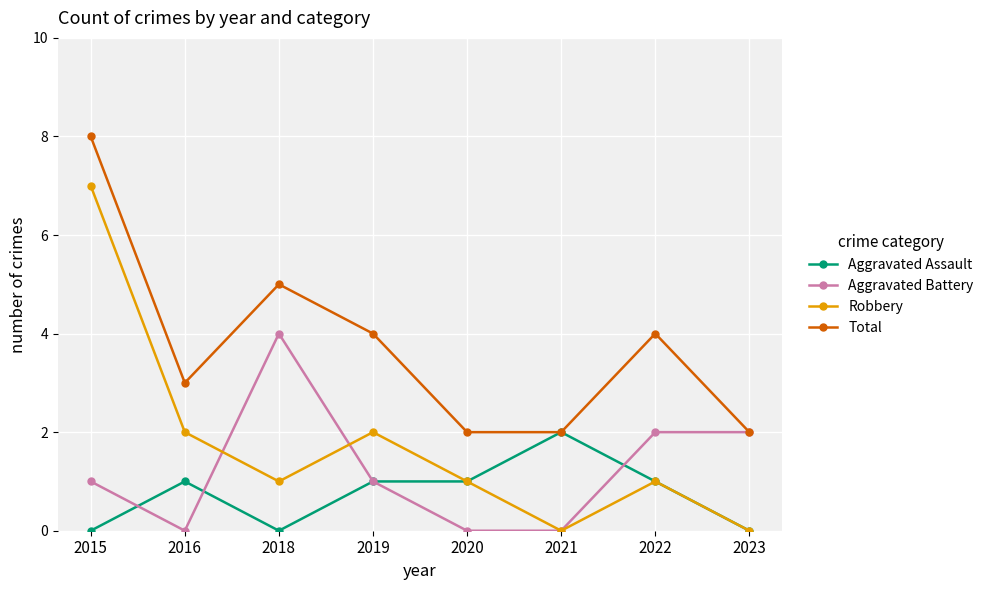

What is the difference between the maximum and second lowest values in the Total series?

6